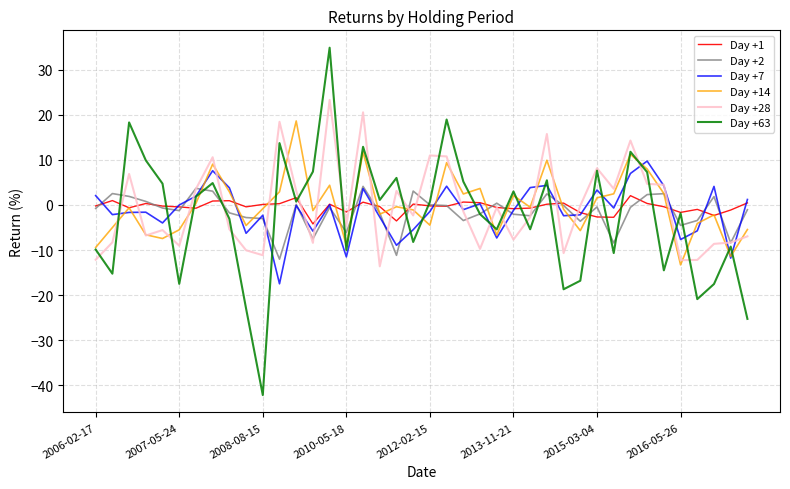

How many values in the Day +28 series exceed -2?

19